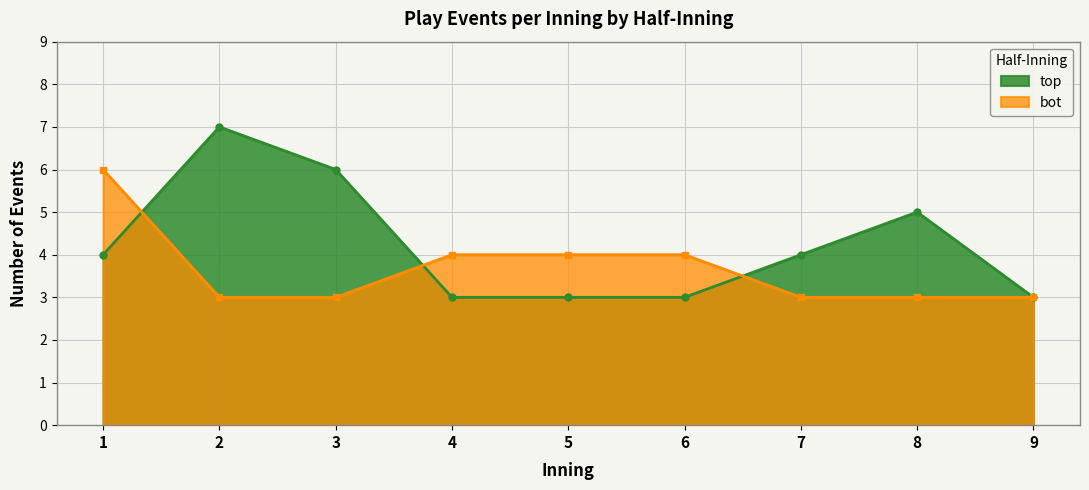

True or false: top and bot intersect in this chart.

True